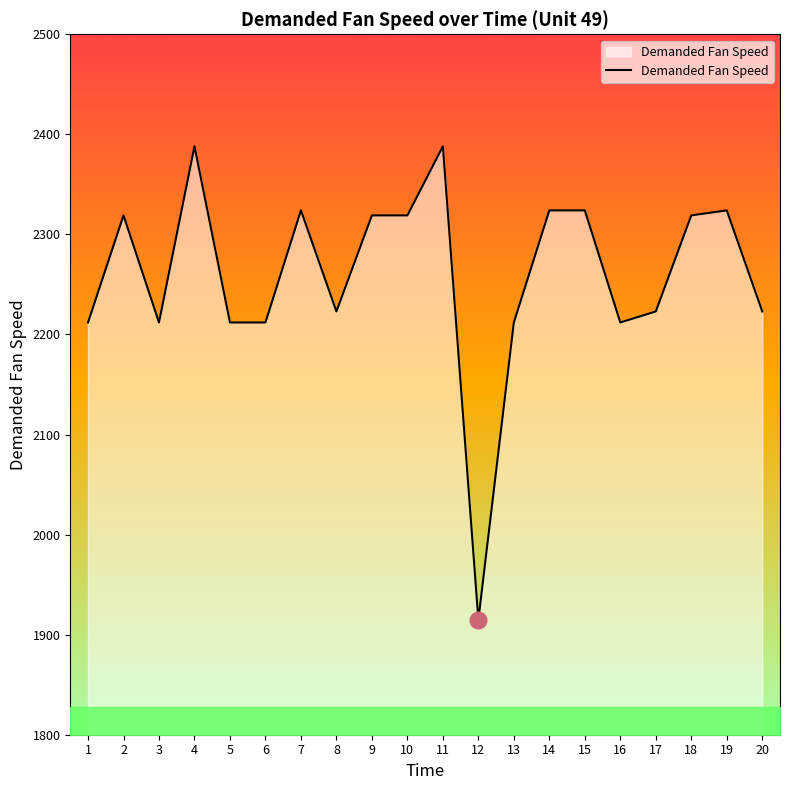

True or false: the data shows 2223 at 17.

True